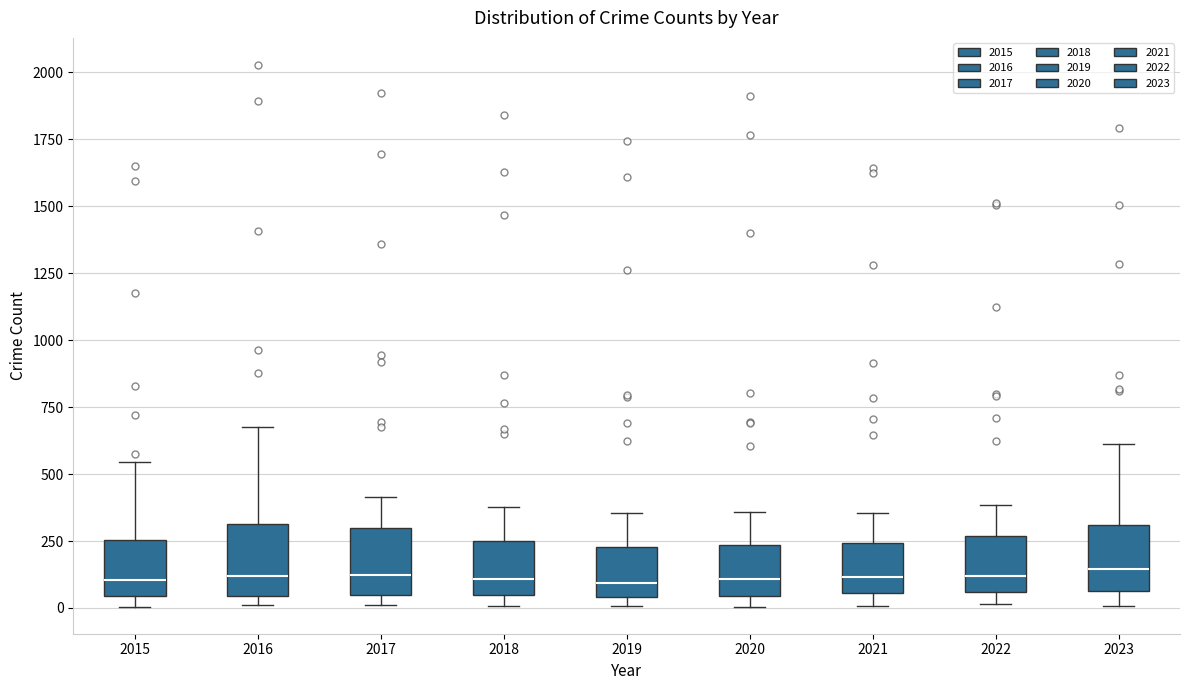

Where does the median line of the box at x = 2023 sit on the y-axis? The values are not printed on the chart, so give them approximately, as read against the axis.

150